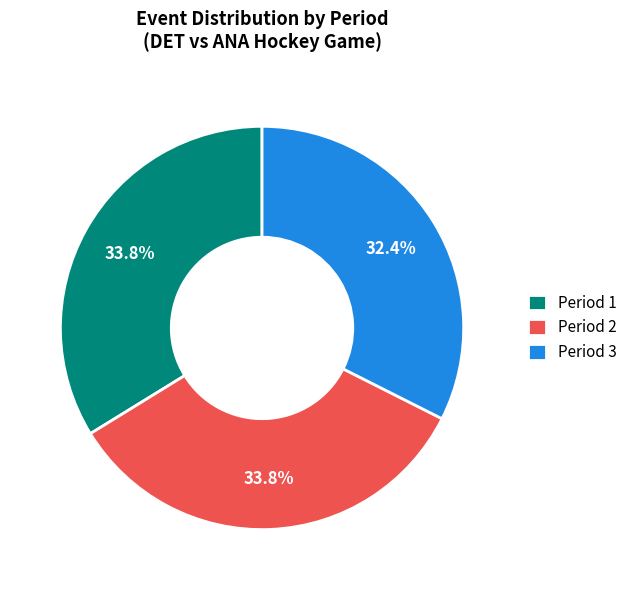

Is the sum of Period 1 and Period 3 greater than half?

Yes